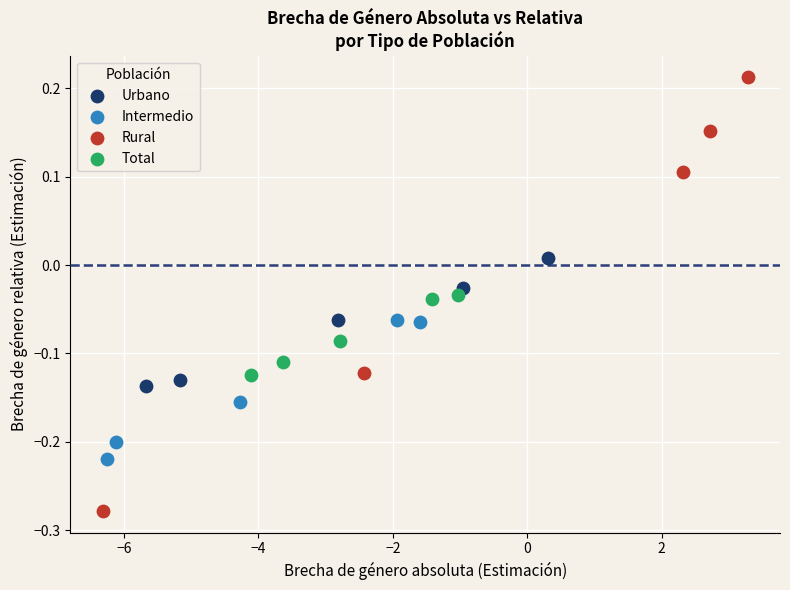

Which series contains the lowest Y value?

Rural